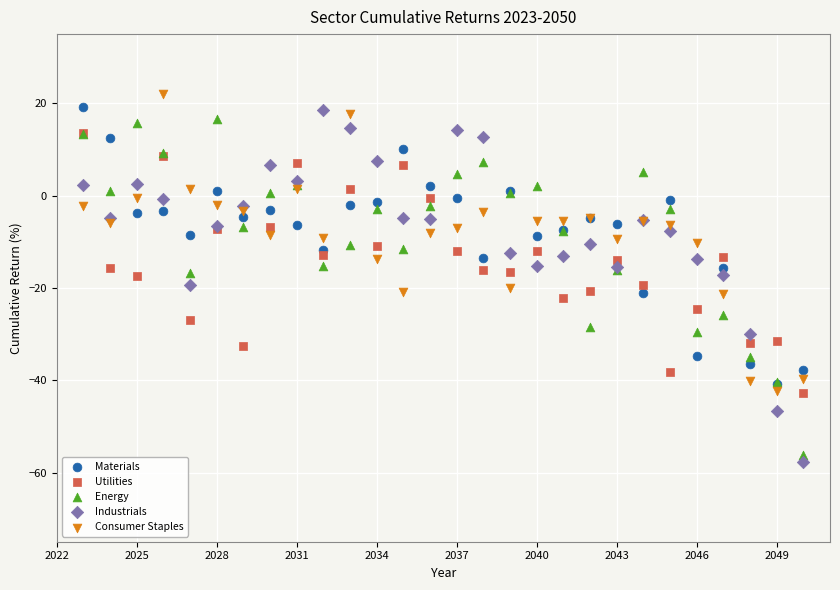

What are all the series names shown in the legend?

Materials, Utilities, Energy, Industrials, Consumer Staples